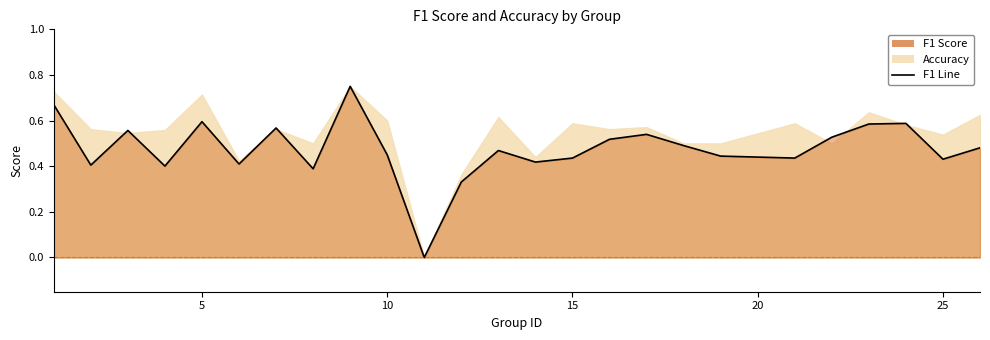

At which category does the chart reach its minimum across all series?

11